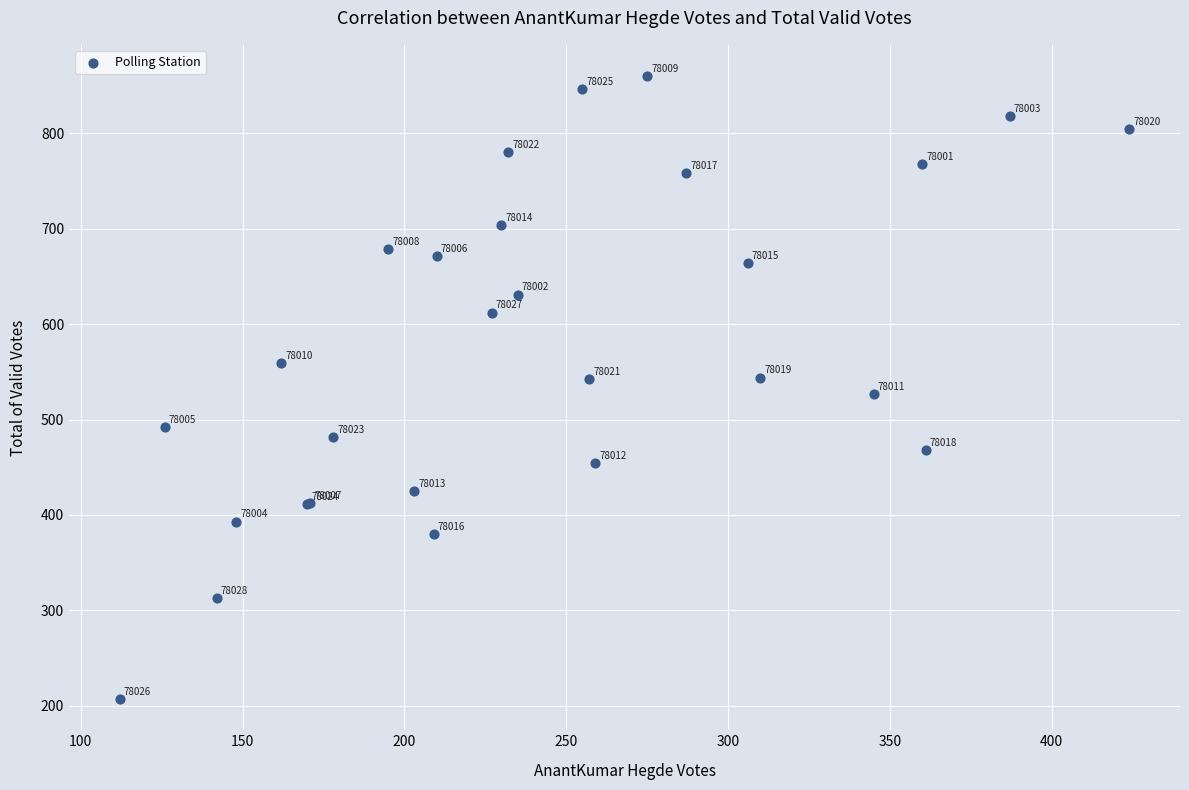

What Y value in the scatter plot is closest to 533?

527